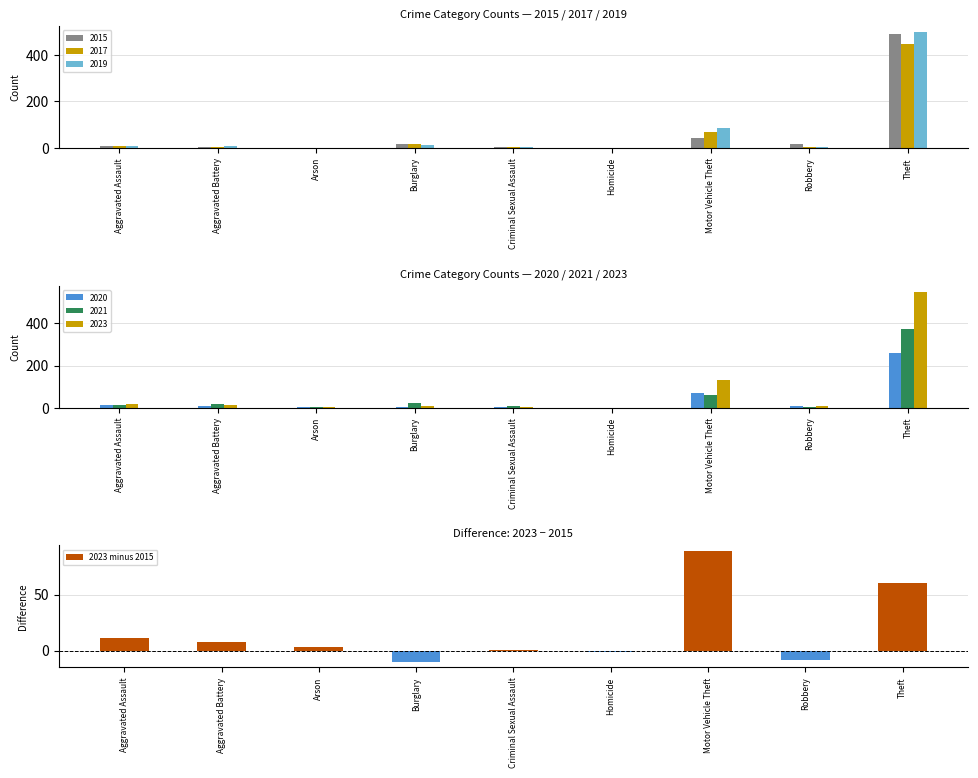

What is the difference between the maximum and minimum values?

99